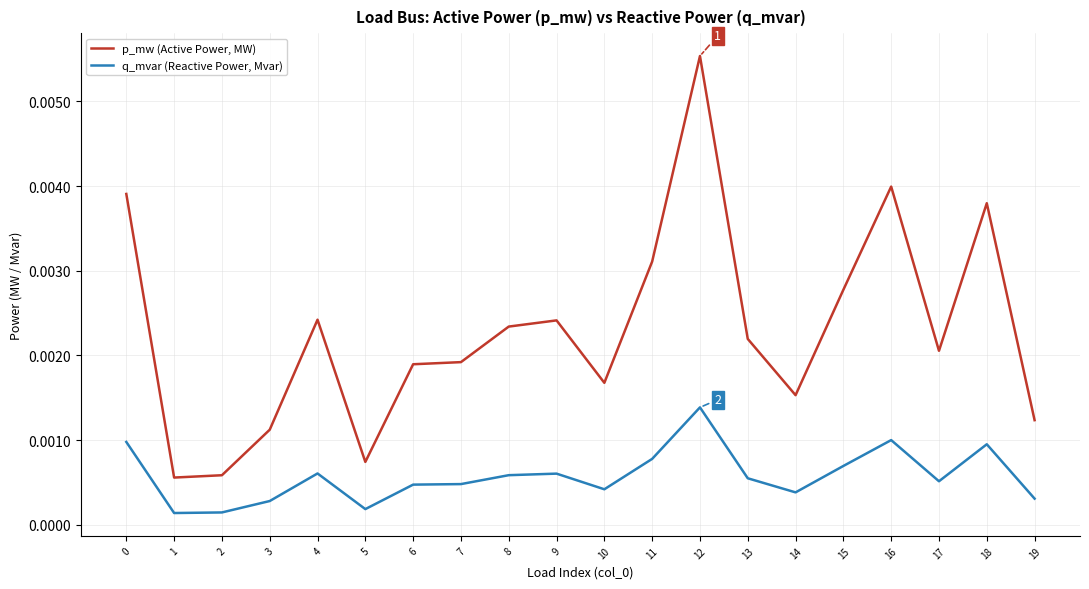

Which series has the largest total across all categories?

p_mw (Active Power, MW)